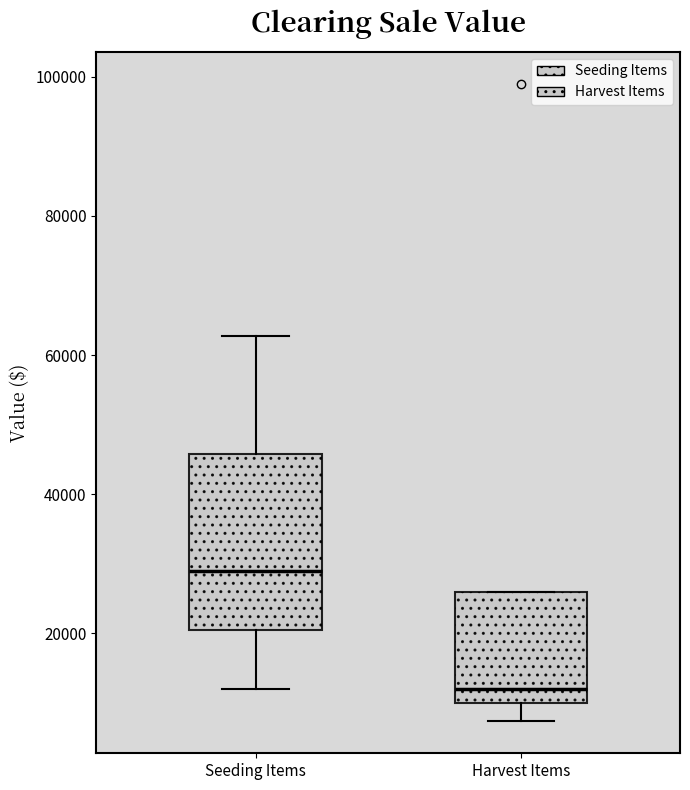

Reading left to right, transcribe this box plot: for each box, give where its median line is, the range the box spans, and where its two whiskers end, as read against the y-axis. The values are not printed on the chart, so give them approximately, as read against the axis.

Seeding Items: median 30000, box 20000 to 46000, whiskers 12000 to 62000
Harvest Items: median 12000, box 10000 to 26000, whiskers 8000 to 26000